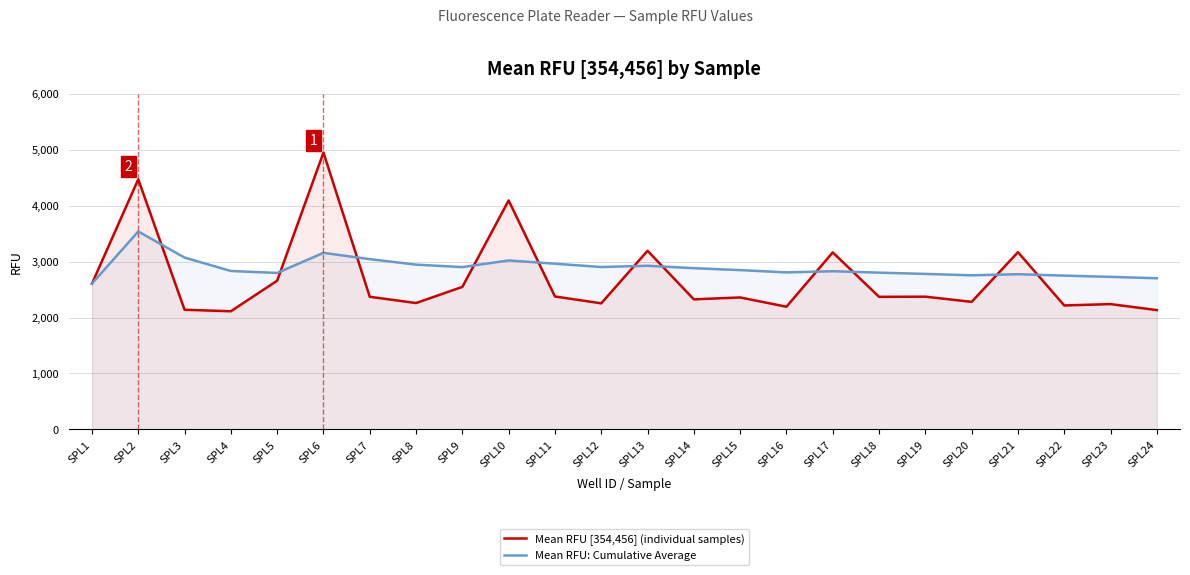

Which category has the highest value across all series?

SPL6